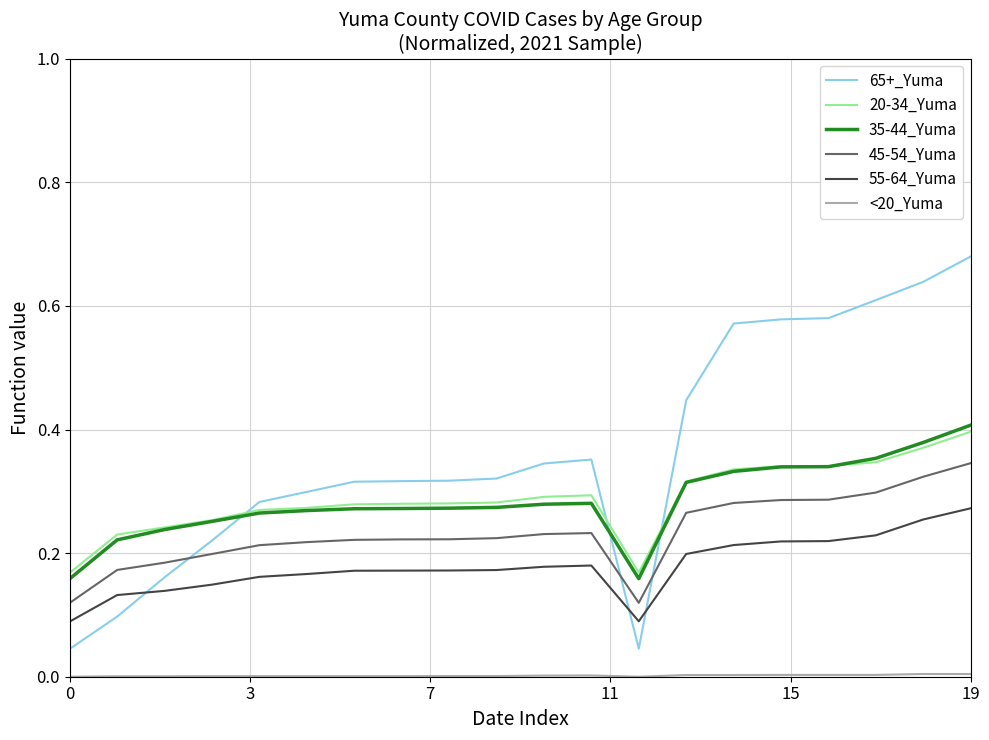

True or false: 55-64_Yuma and 20-34_Yuma cross at least once.

False